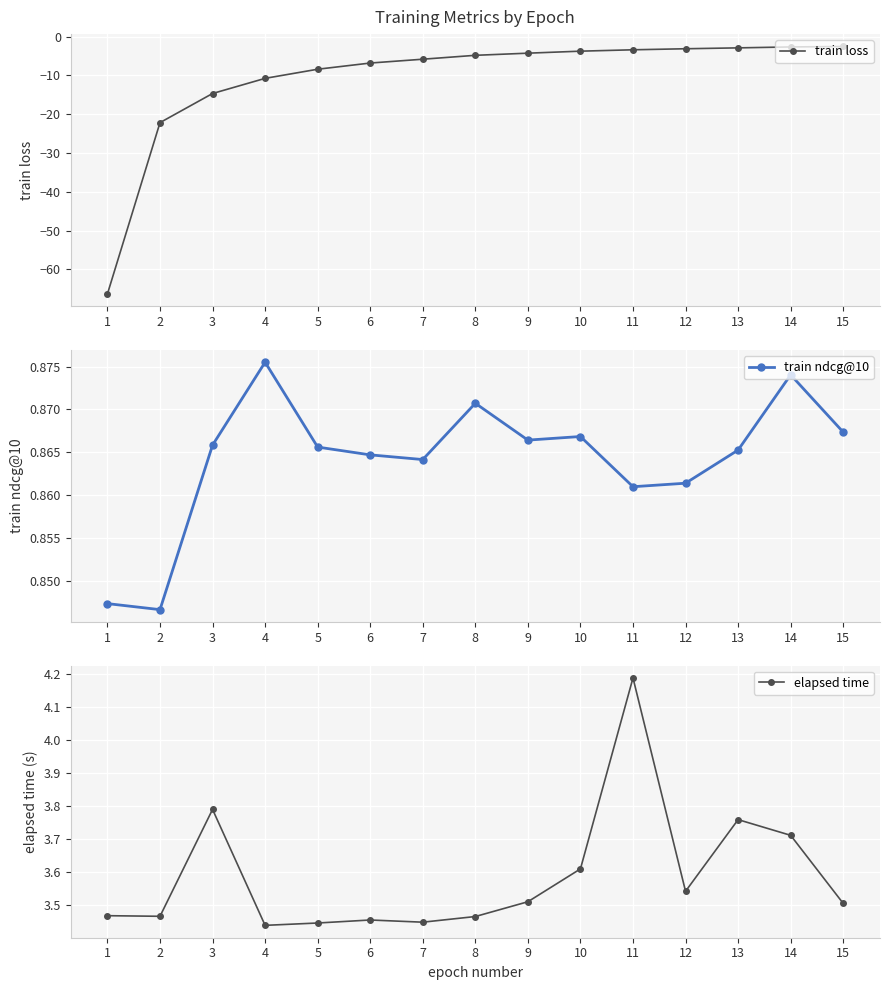

Is the value of train ndcg@10 at 12 greater than the value of elapsed time at 8?

No